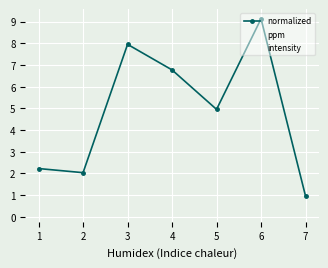

Which series changed the most between 2 and 4?

normalized